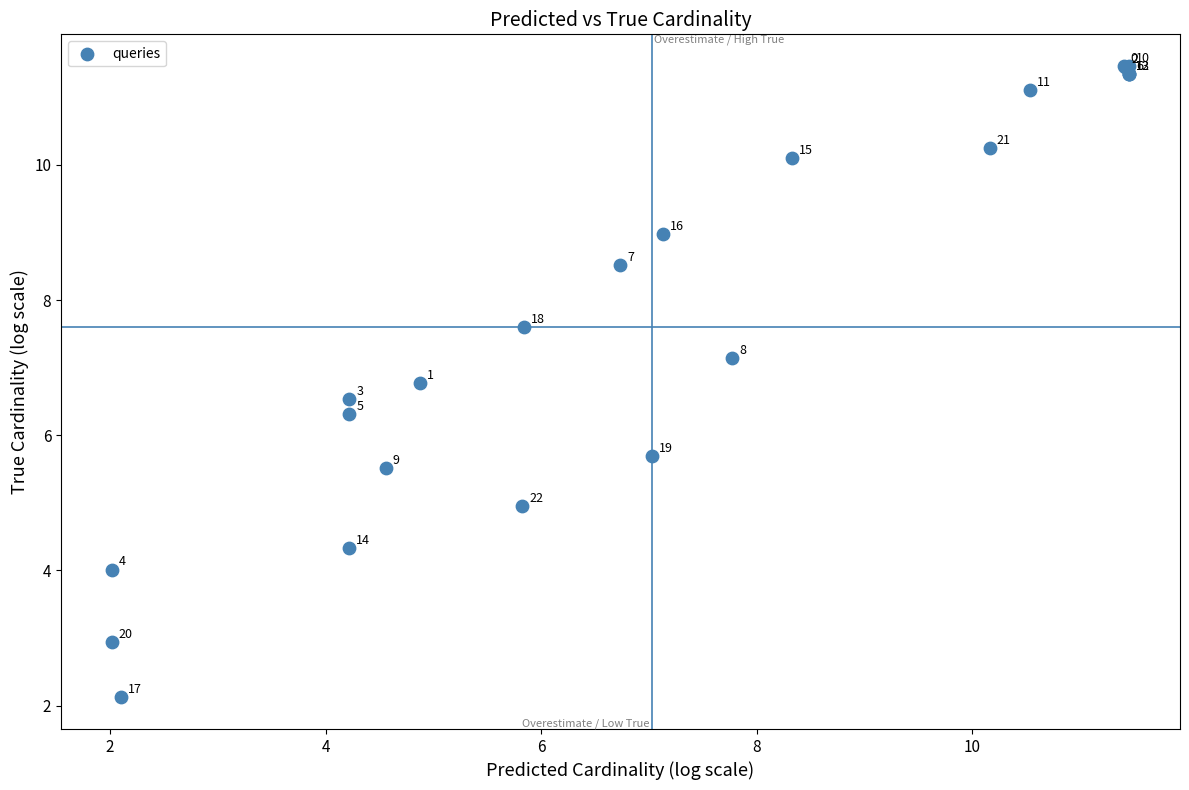

What Y value in the scatter plot is closest to 6?

5.7